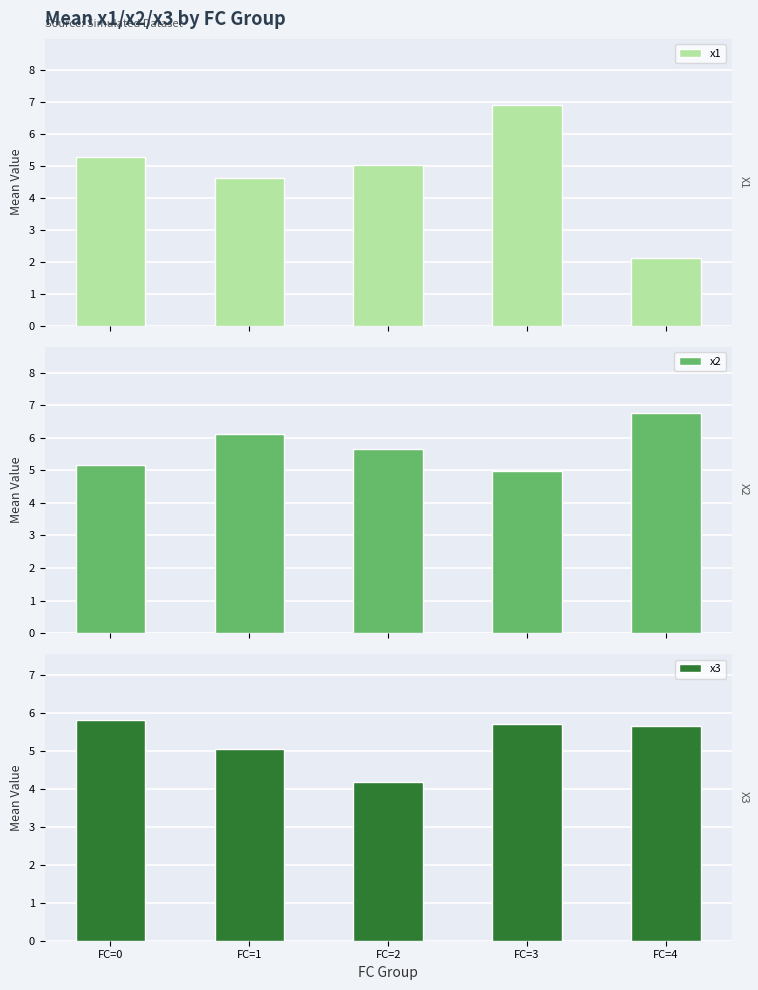

What is the difference between the highest and lowest values at FC=1?

1.5